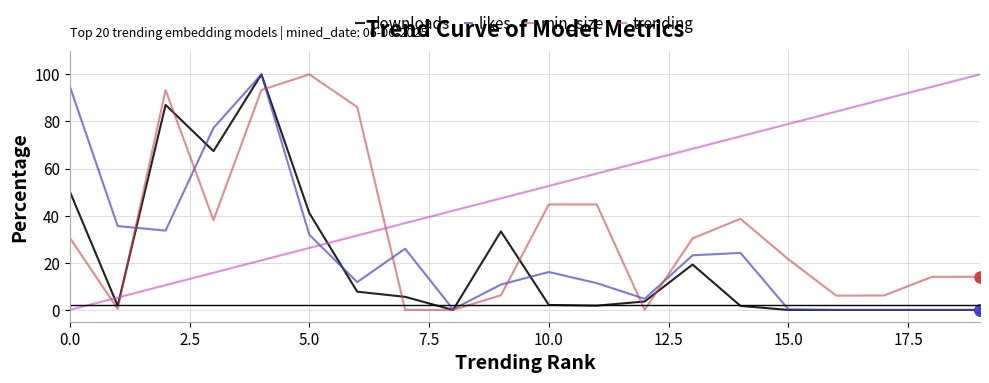

Which series has the largest total across all categories?

trending